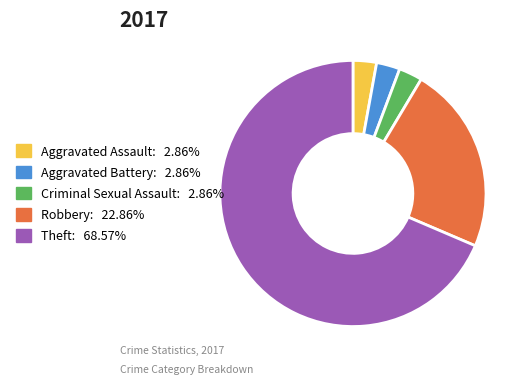

Between Criminal Sexual Assault and Robbery, which is larger?

Robbery